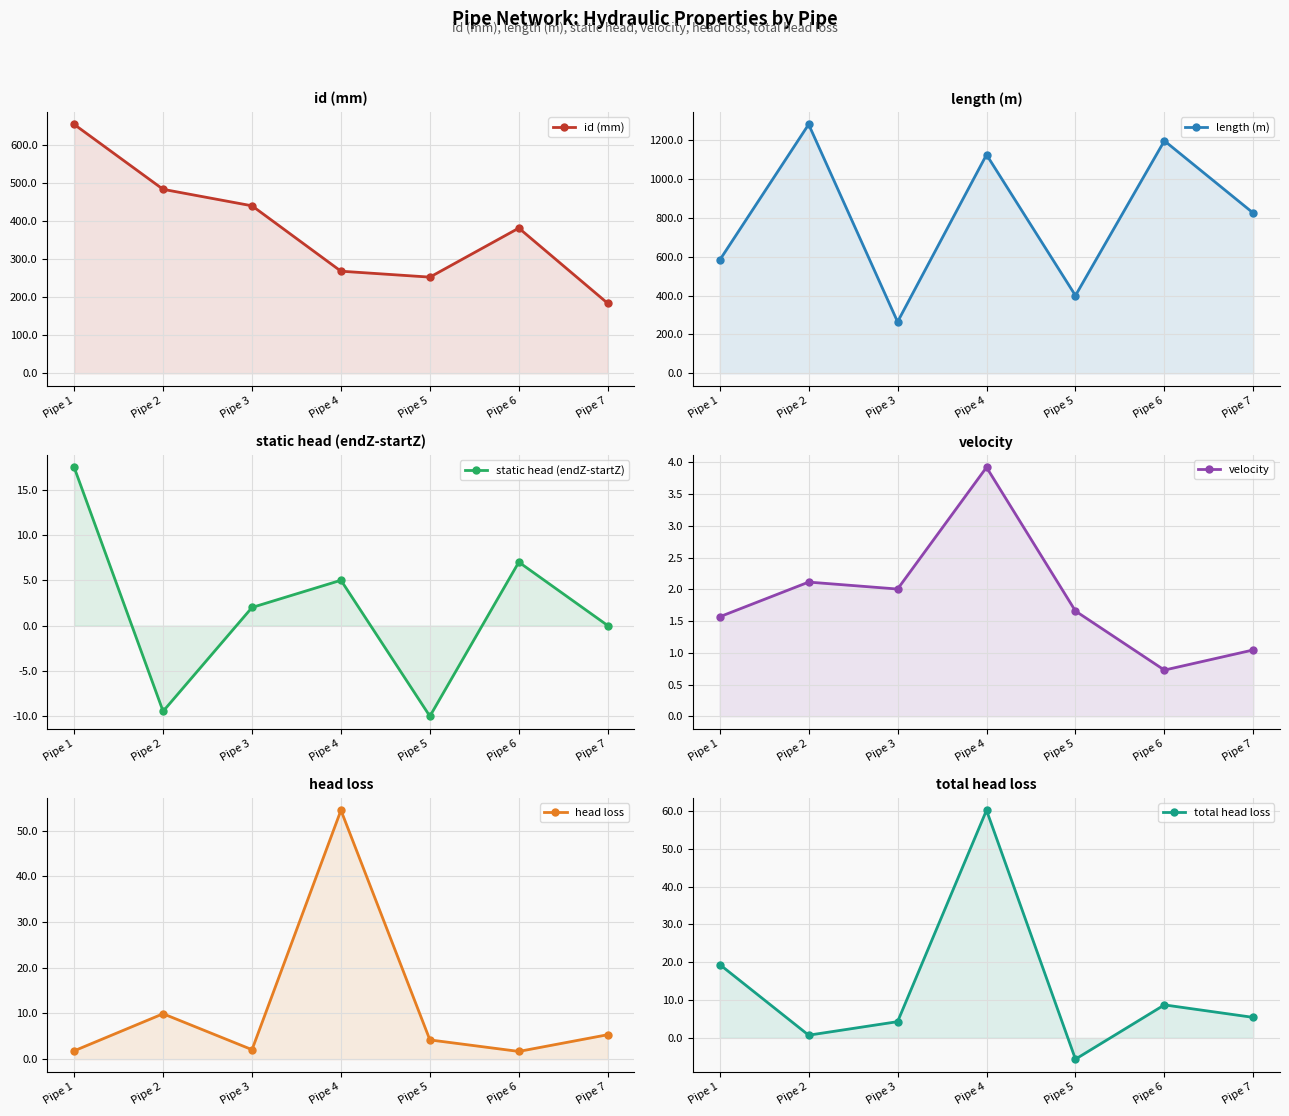

What is the sum of all static head (endZ-startZ) values?

12.0